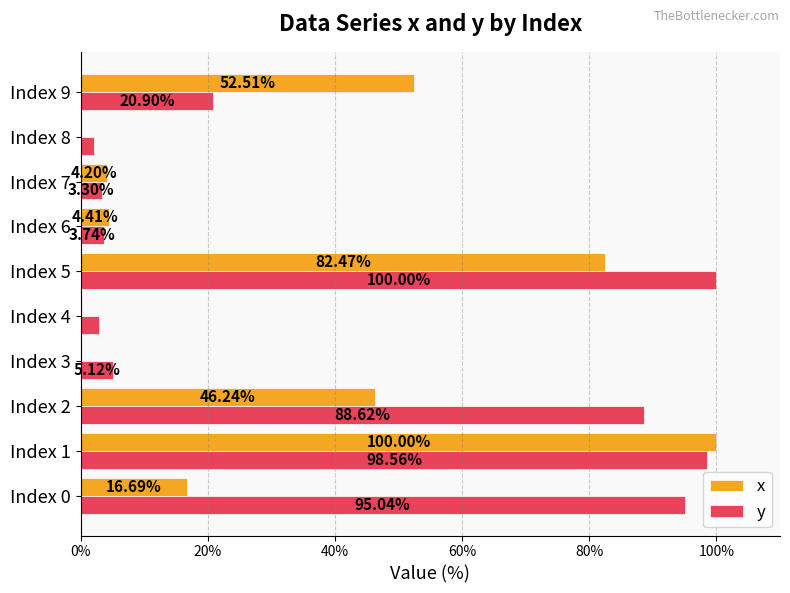

What is the highest value of the x series?

100.0